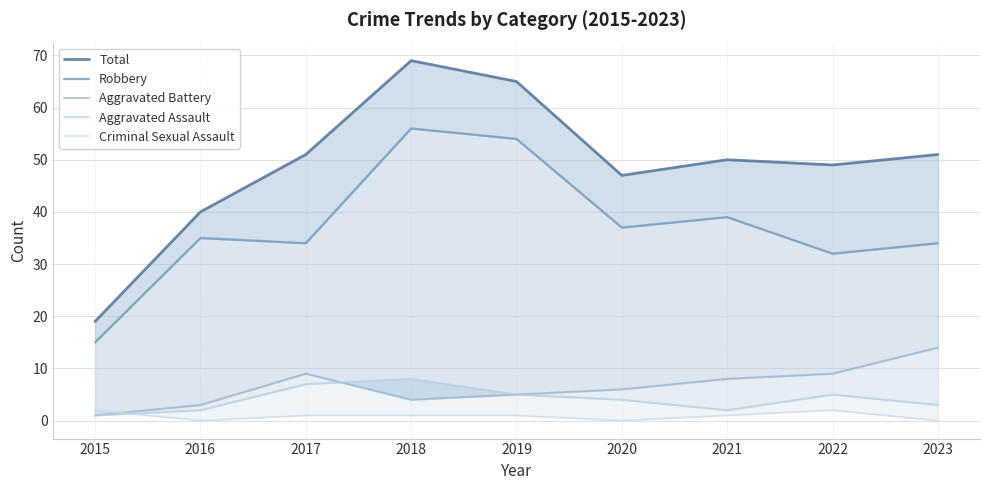

Count the number of categories in the chart.

9